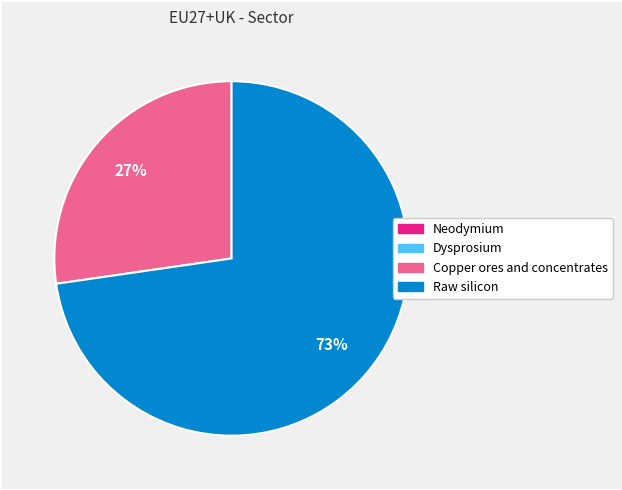

Does Raw silicon represent more than half of the total?

Yes